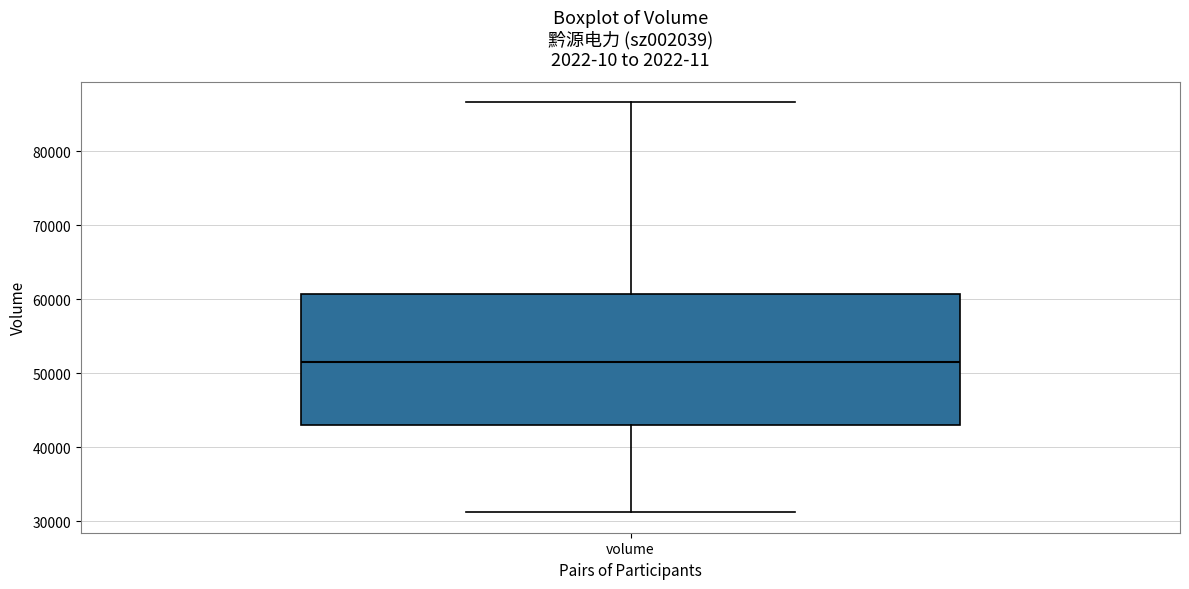

Read this box plot against the y-axis: the position of the median line, the range covered by the box, and the ends of both whiskers. The values are not printed on the chart, so give them approximately, as read against the axis.

median 52000, box 43000 to 61000, whiskers 31000 to 87000